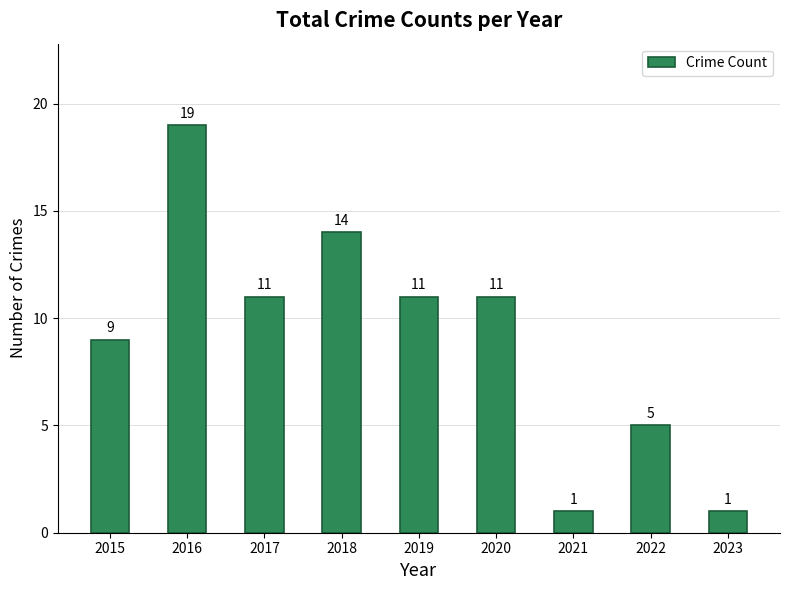

What is the approximate value at 2017, to the nearest 10?

10